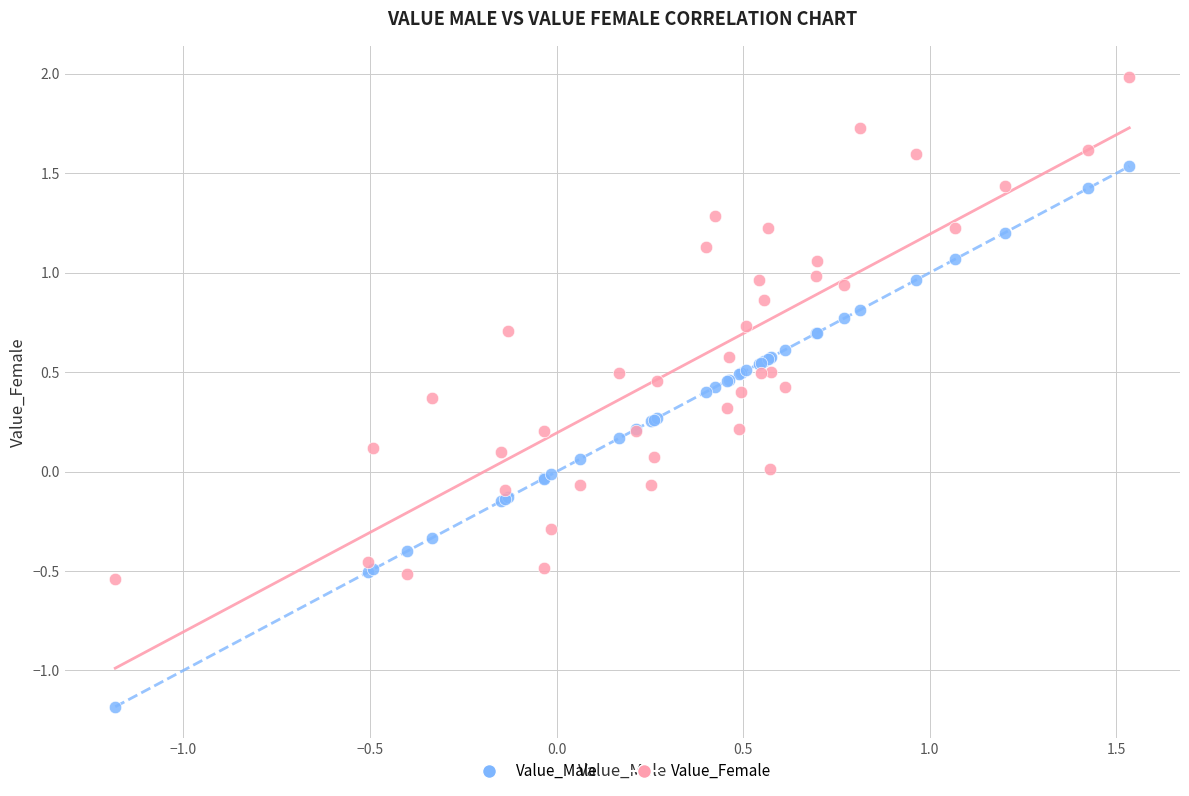

Which series reaches the minimum Y coordinate?

Value_Male